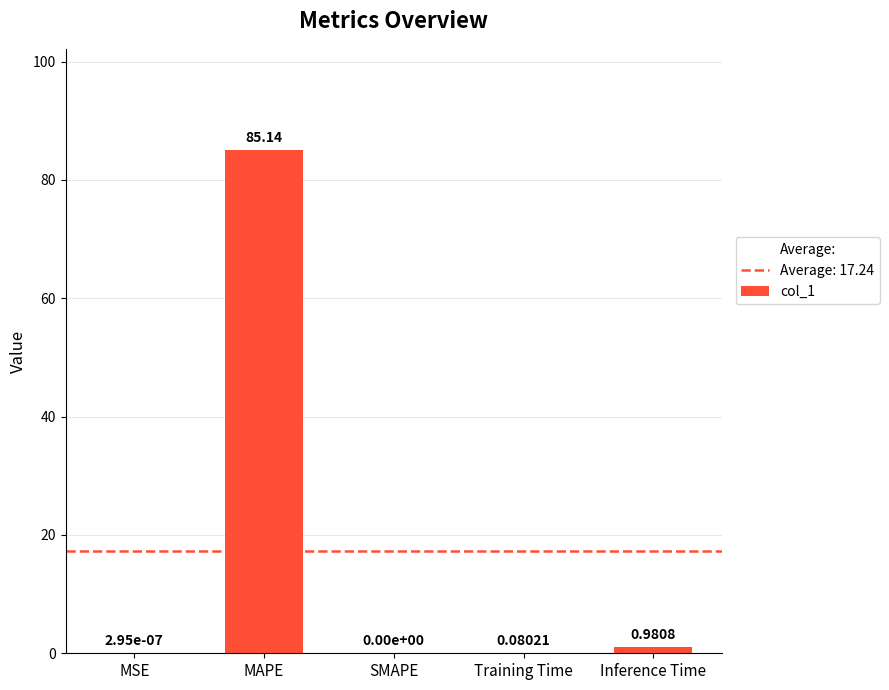

How many values exceed 0?

4